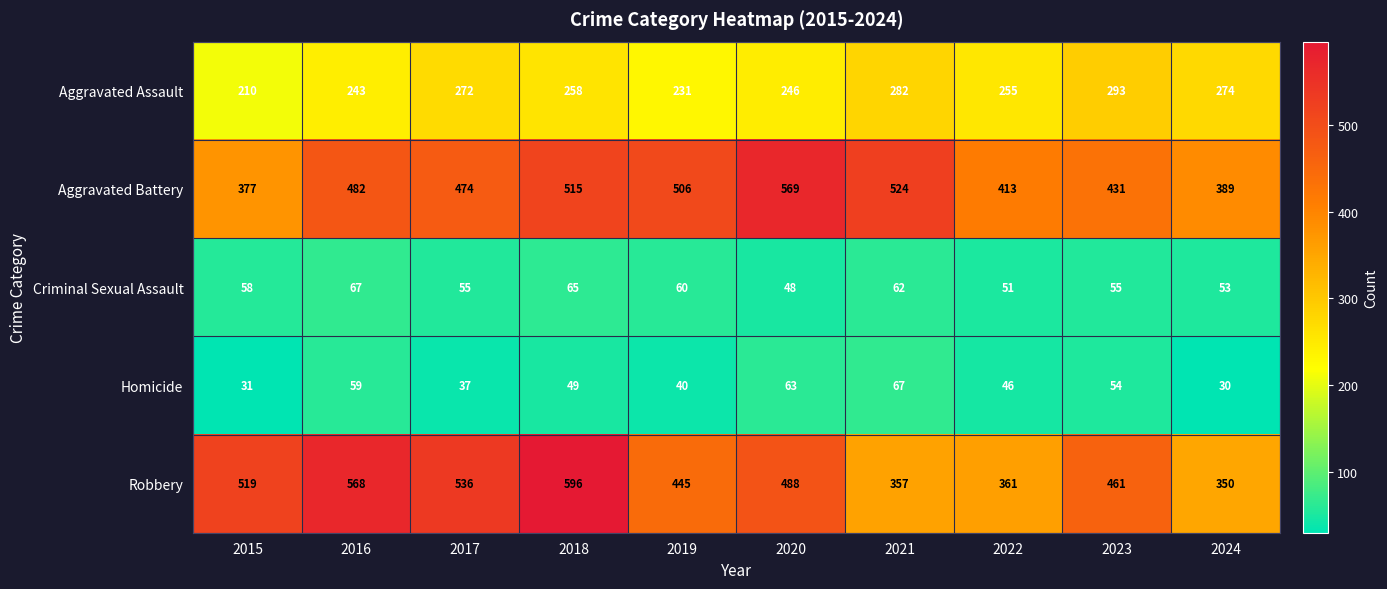

Is it true that Criminal Sexual Assault equals 95 at 2021?

False